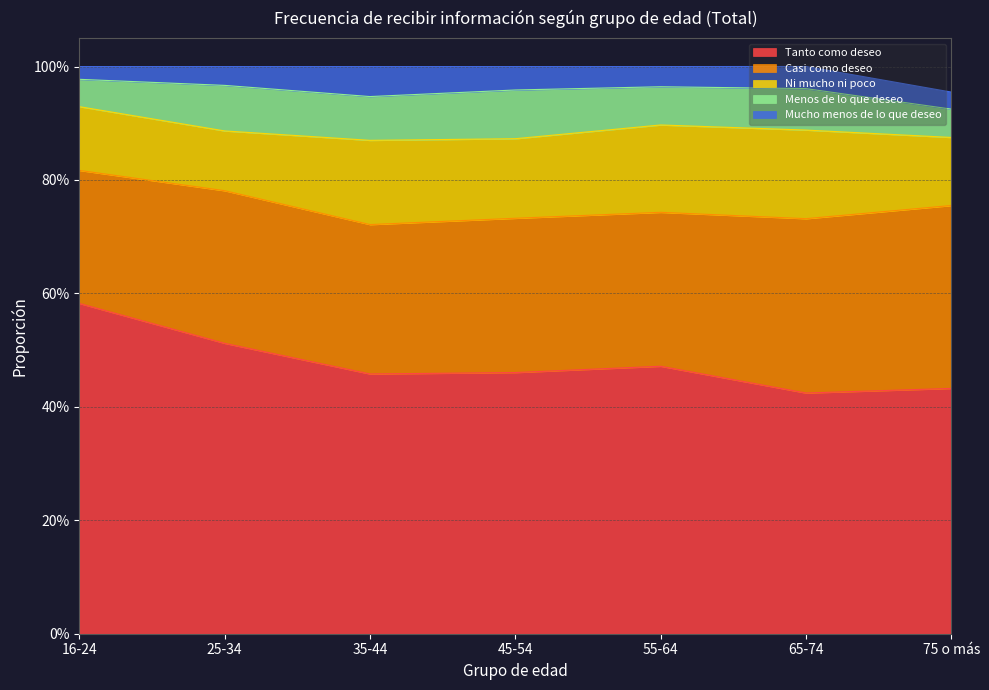

At how many categories does at least one series exceed 0?

7